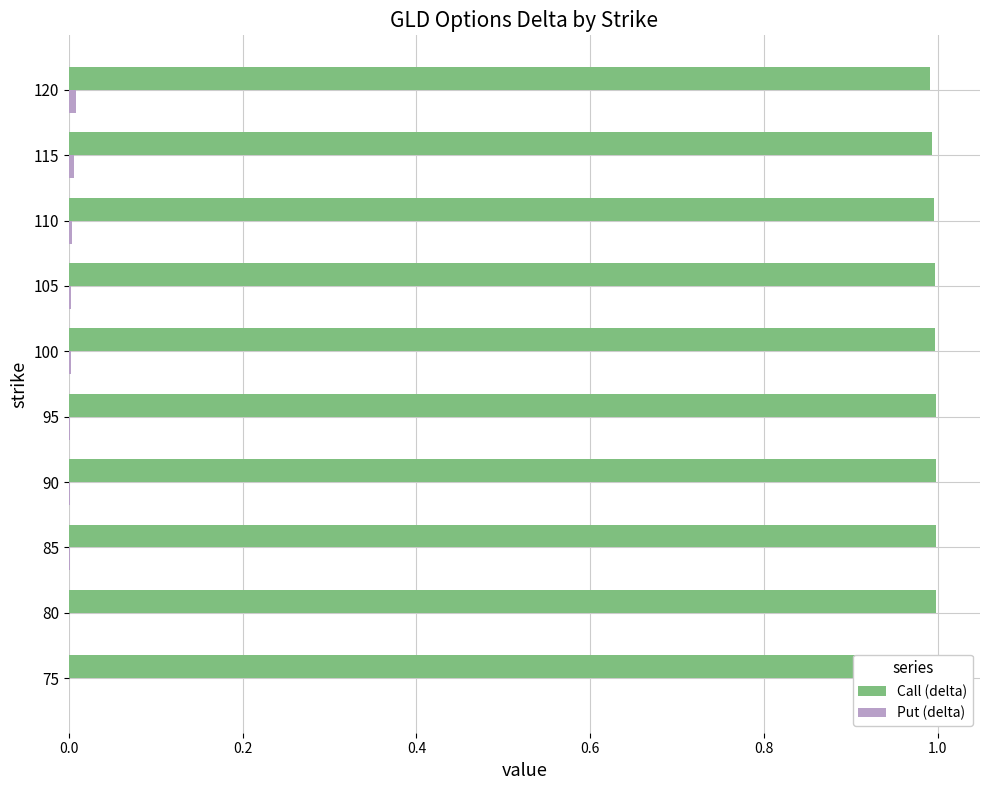

What are all the series names shown in the legend?

Call (delta), Put (delta)